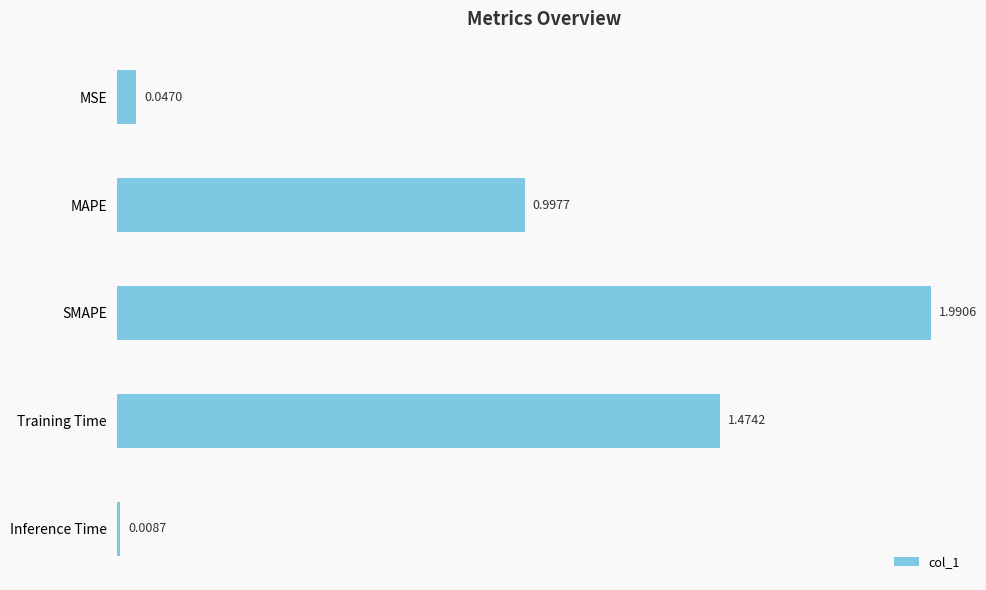

What is the difference between the maximum and minimum values?

2.0